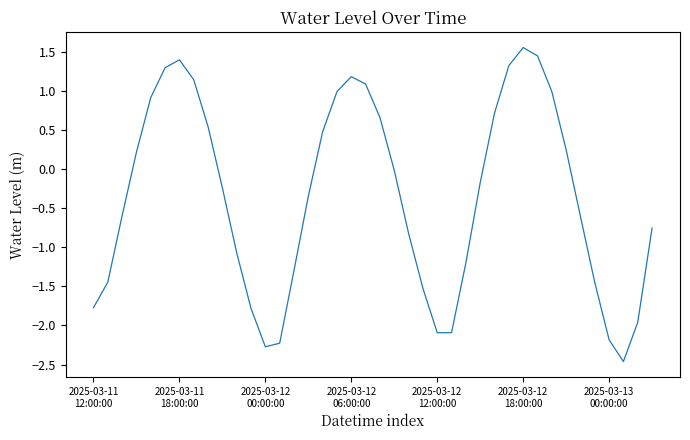

Does the chart have visible grid lines?

No